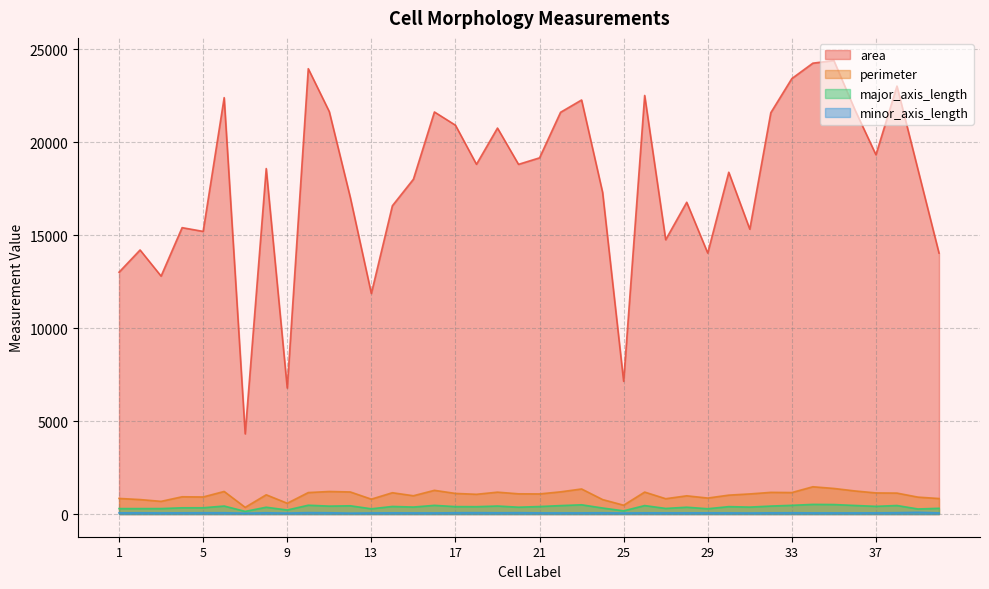

What is the greatest value displayed?

24403.0